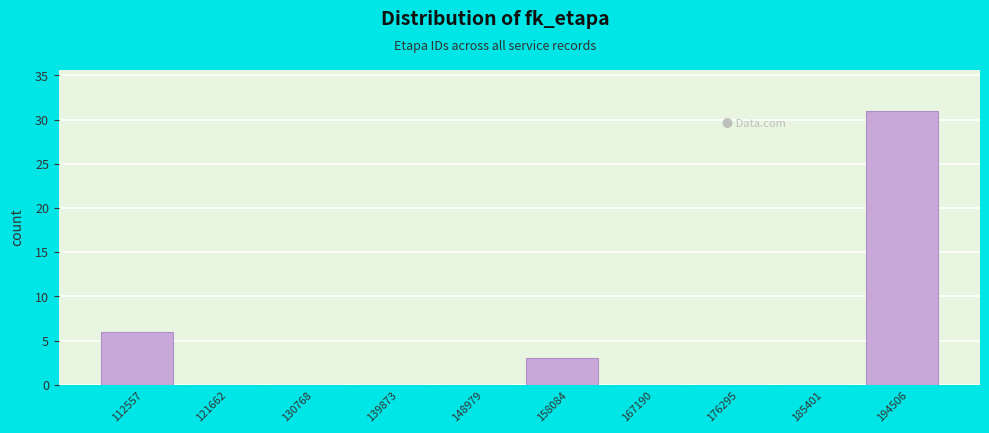

Reading left to right, transcribe all the data shown in this chart.

112557=6	121662=0	130768=0	139873=0	148979=0	158084=3	167190=0	176295=0	185401=0	194506=31